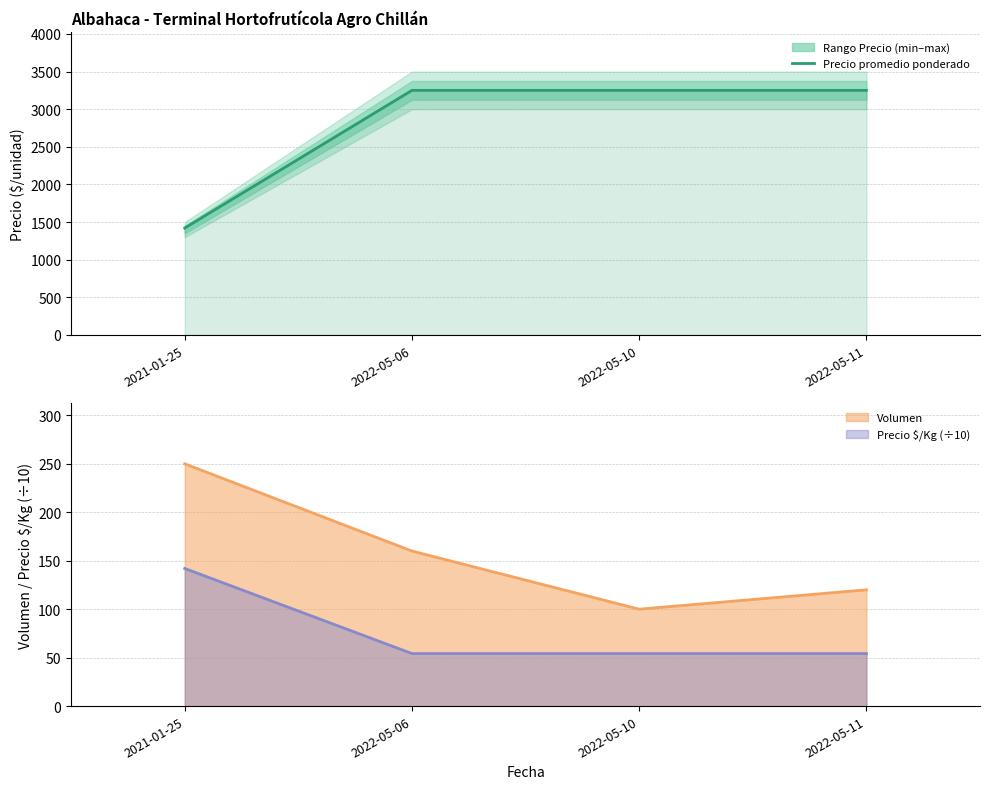

What is the sum of the Precio $/Kg (÷10, line) values at 2022-05-06 and 2021-01-25?

196.2